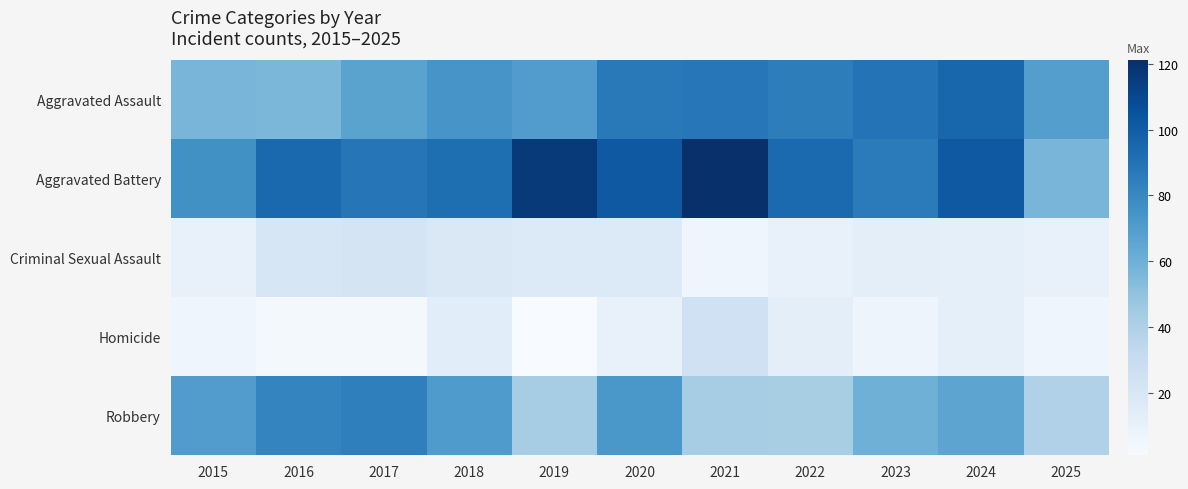

Which series has the largest range (max minus min)?

Aggravated Battery